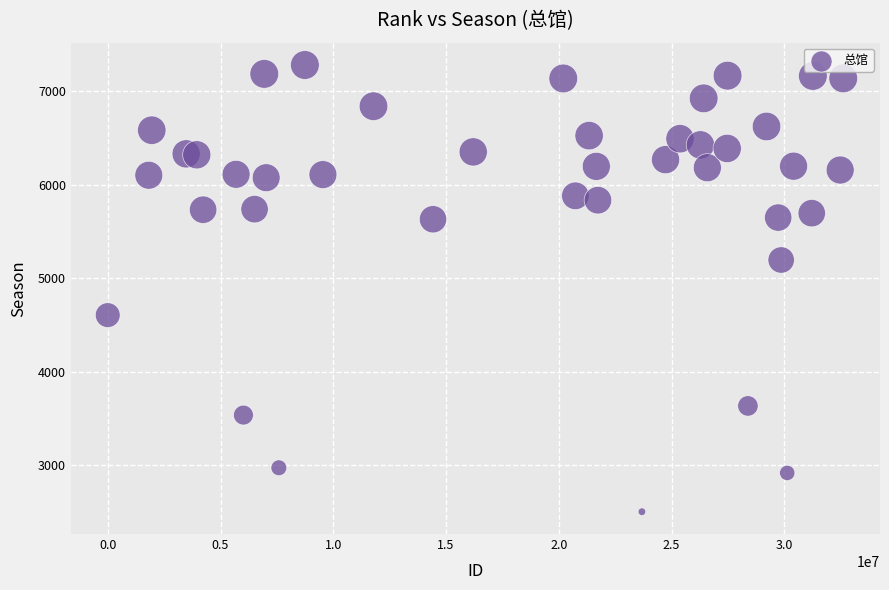

What is the range of Y values (max minus min)?

4781